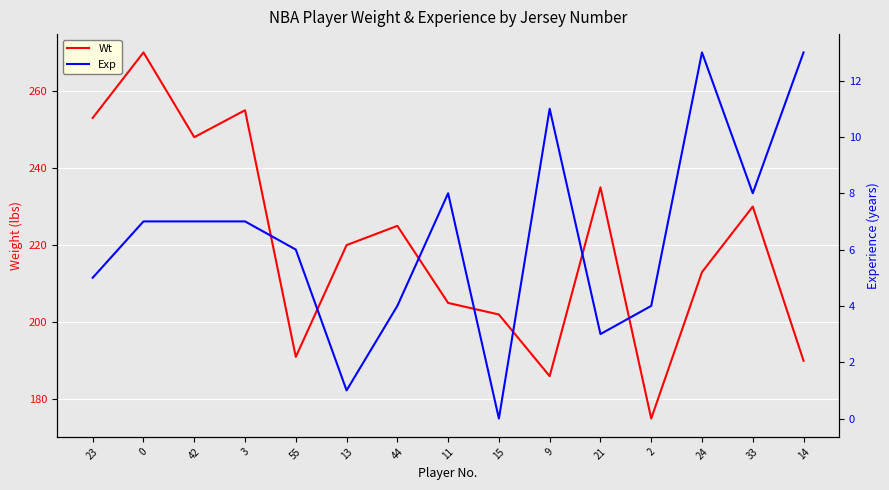

What is the difference between the maximum and second lowest values in the Wt series?

84